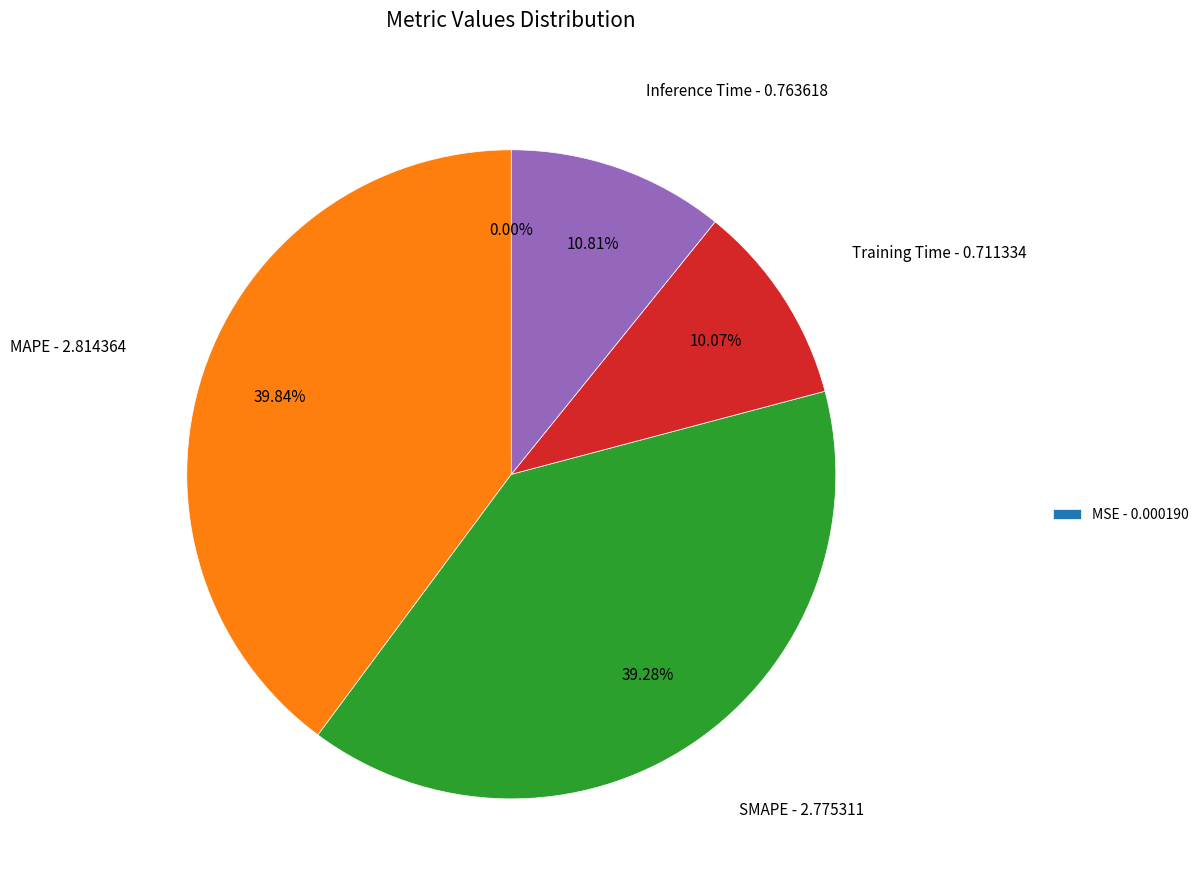

Is there any slice that represents more than half of the pie?

No